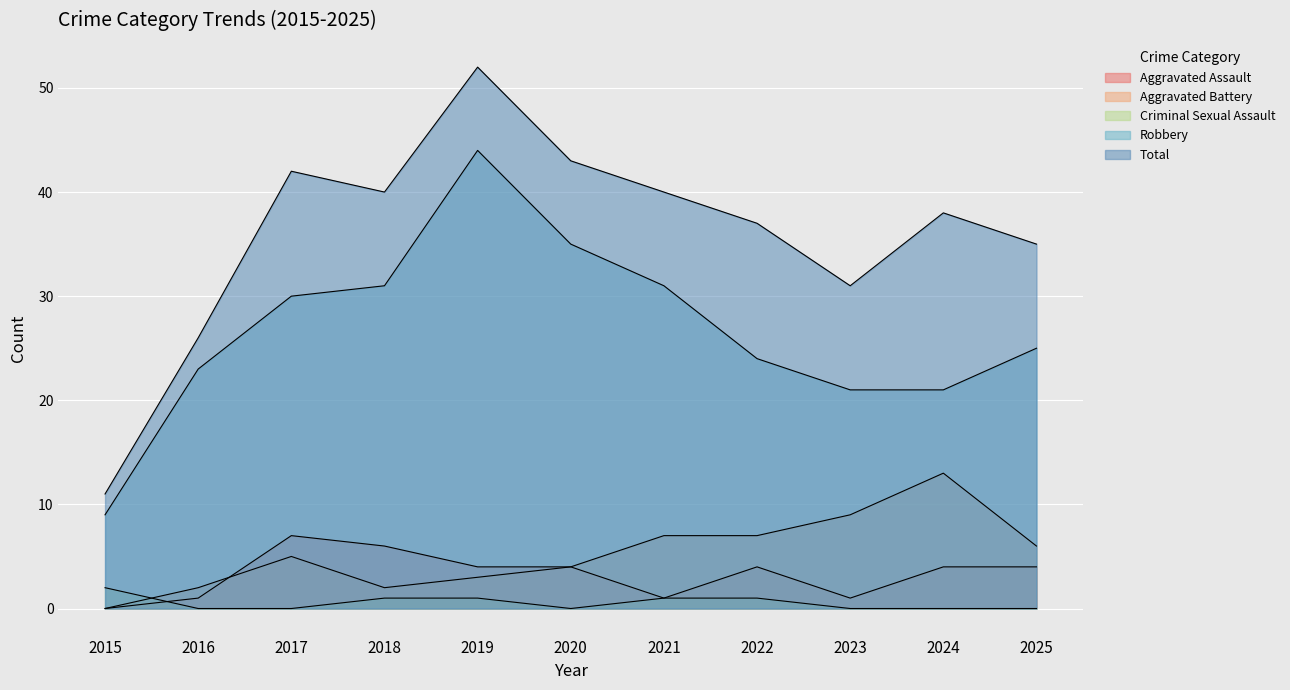

How many values in the Robbery series are below 25?

5